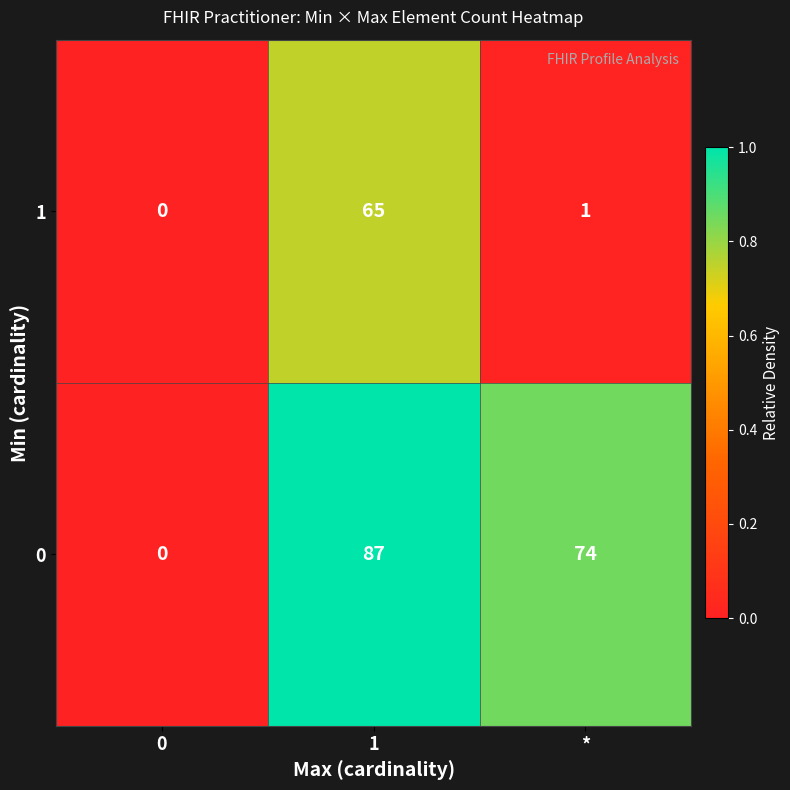

The 1 series shows 43 at 0. True or false?

False